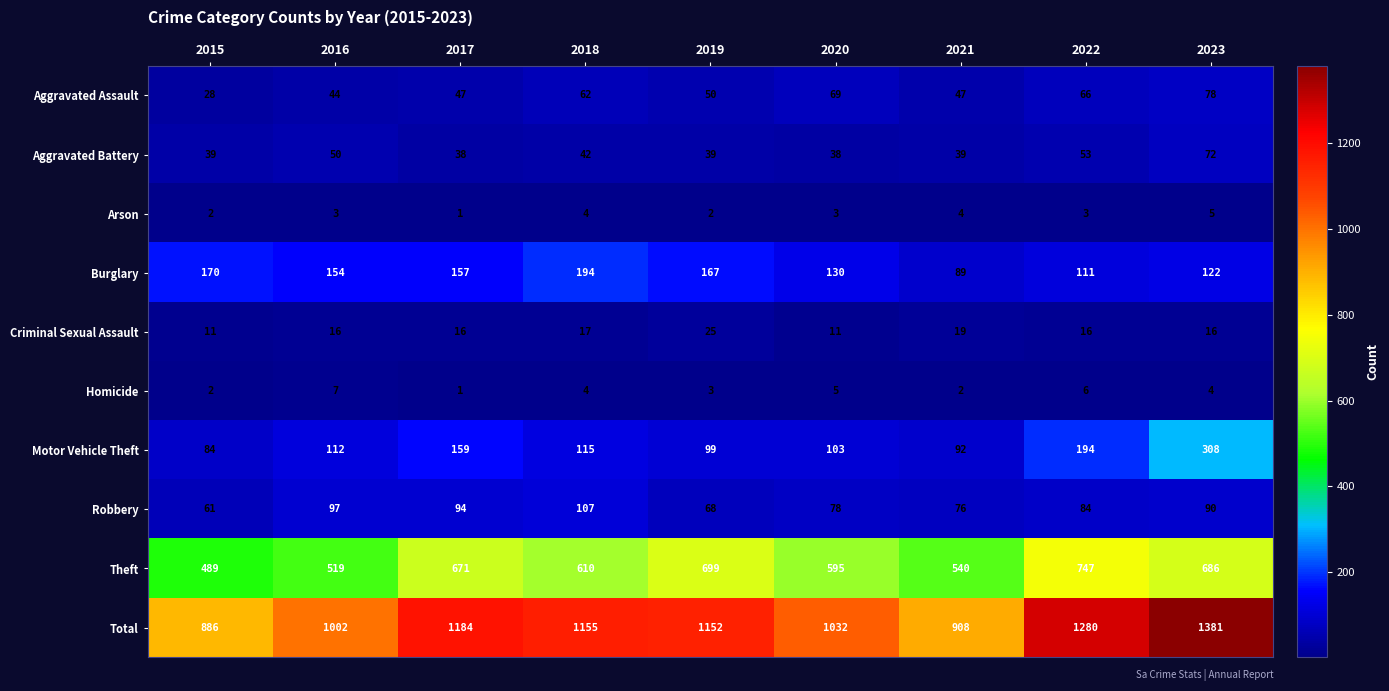

The Burglary series shows 170 at 2015. True or false?

True